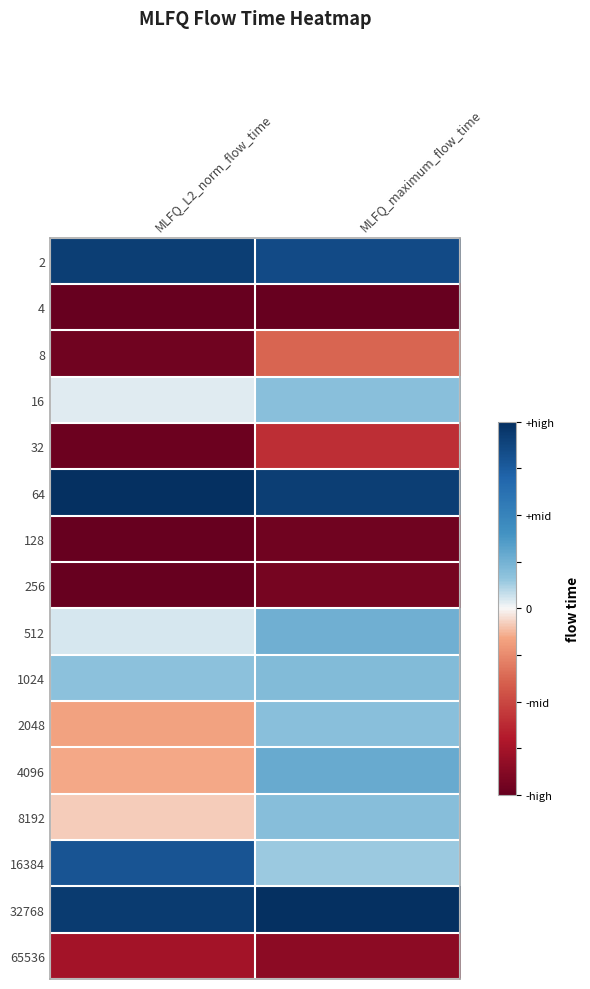

At how many categories does at least one series exceed 0?

2